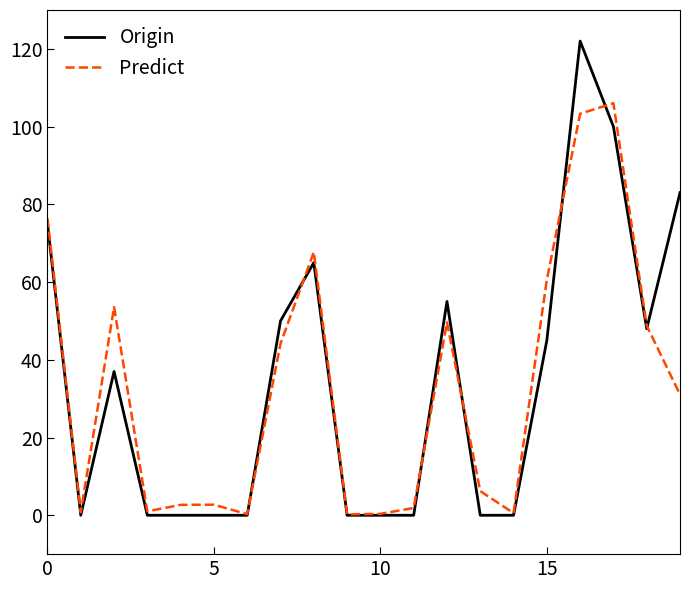

How many series are shown in this chart?

2